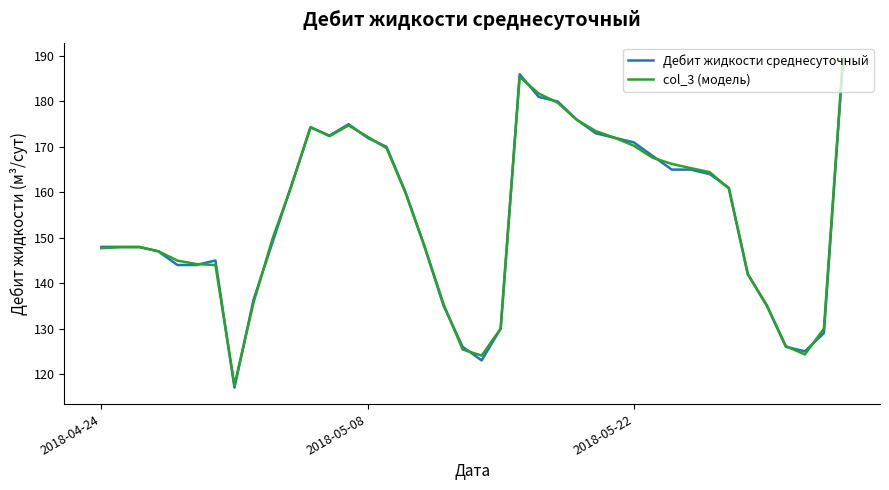

What is the smallest value displayed?

117.0